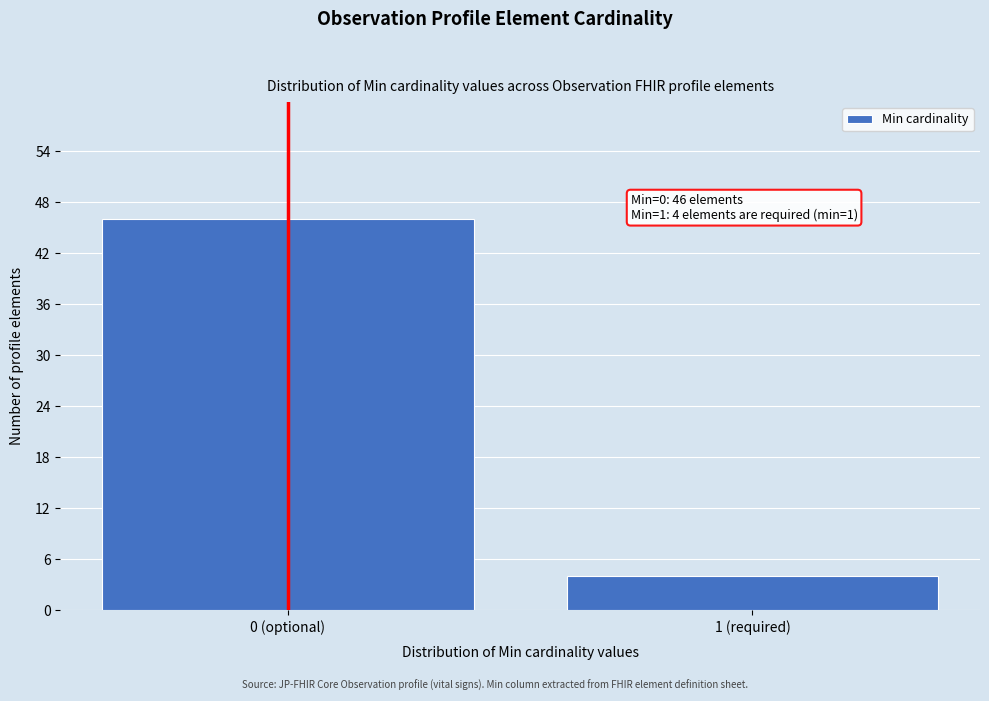

Reading right to left, what are all the values shown in this chart?

4	46